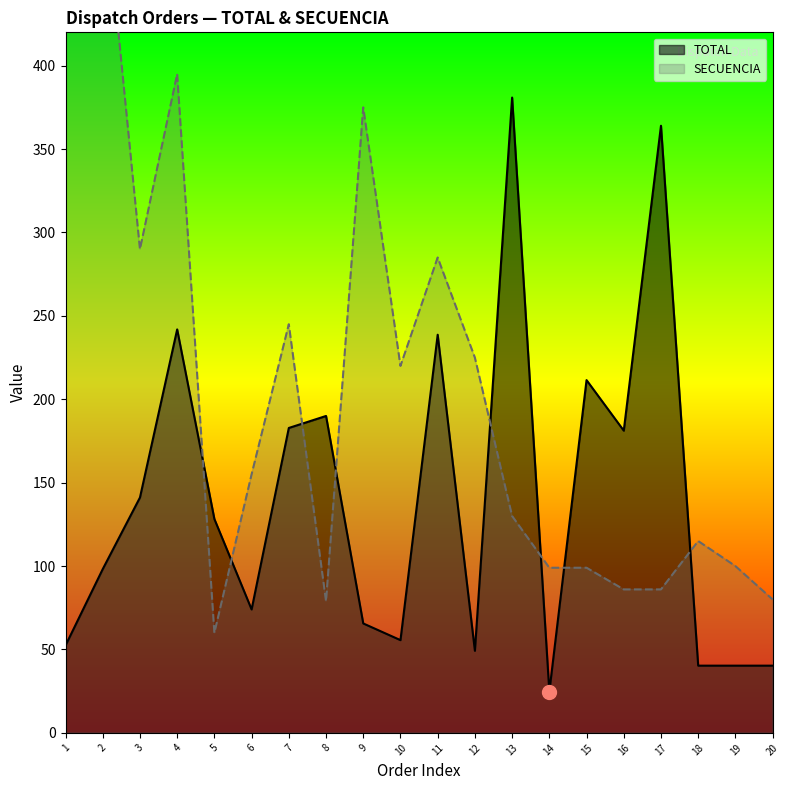

True or false: SECUENCIA and TOTAL intersect in this chart.

True